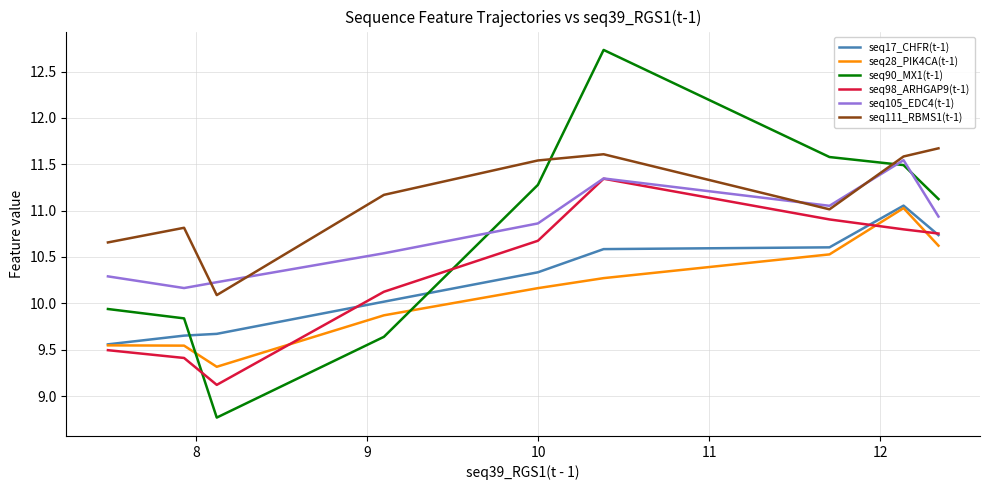

What is the sum of all seq17_CHFR(t-1) values?

92.2